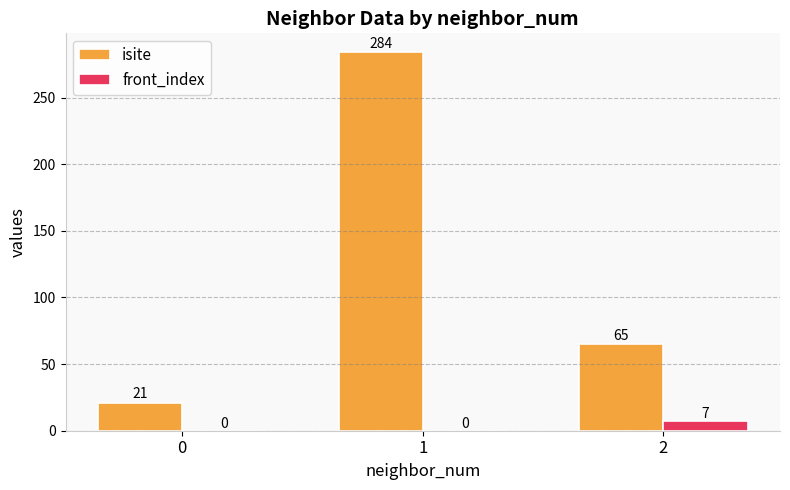

What is the difference between the isite values at 1 and 0?

263